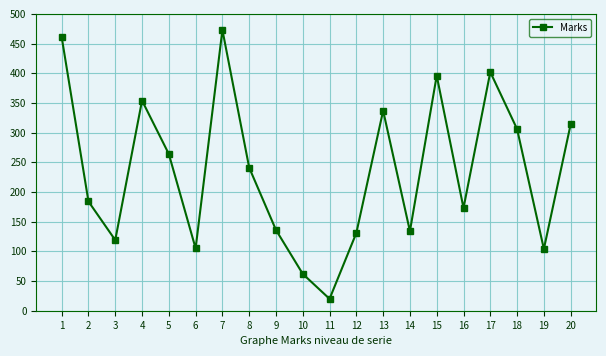

What is the value of the 8th point from the left?

241